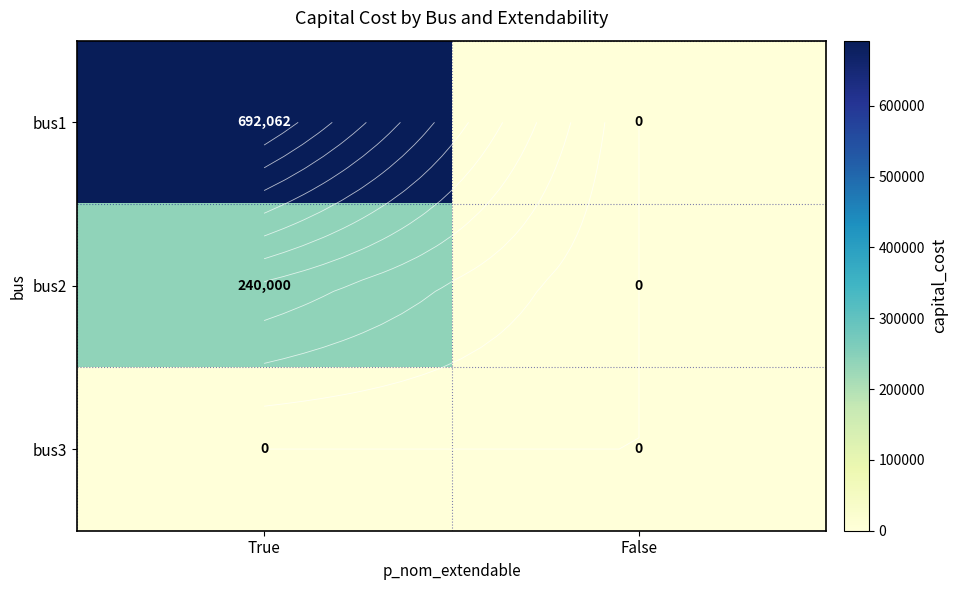

What is the greatest value displayed?

692062.2